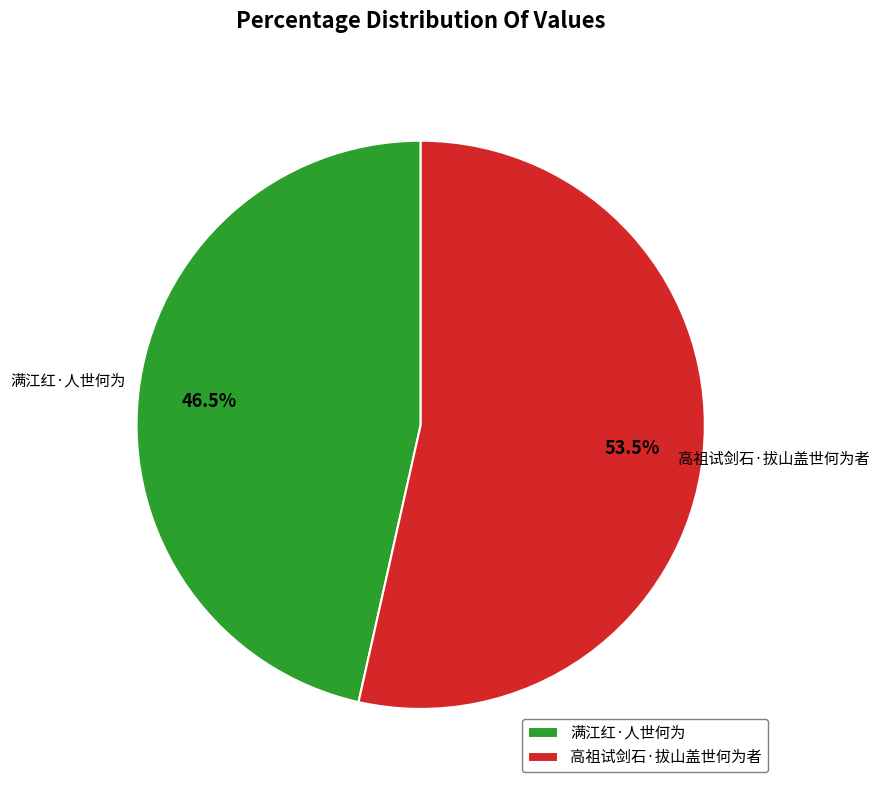

What percentage do 高祖试剑石·拔山盖世何为者 and 满江红·人世何为 together represent?

100.0%